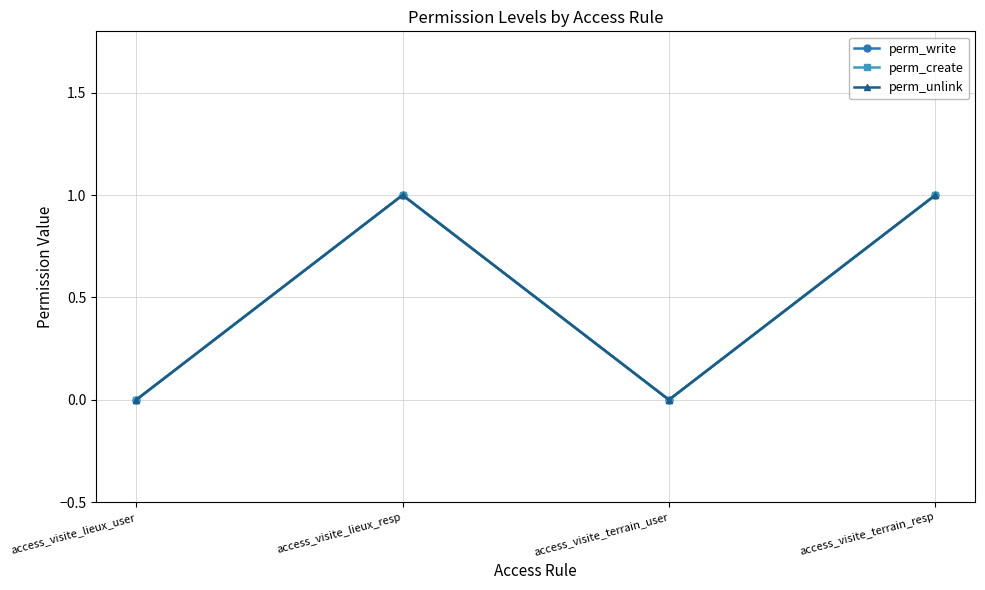

At which label does perm_write reach its minimum?

access_visite_lieux_user